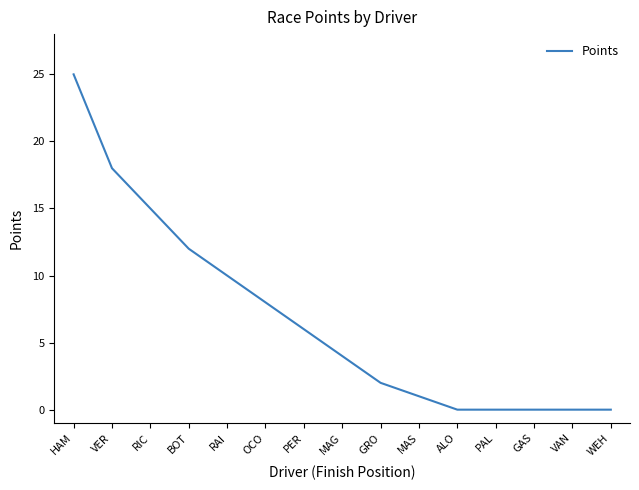

What is the average value?

7